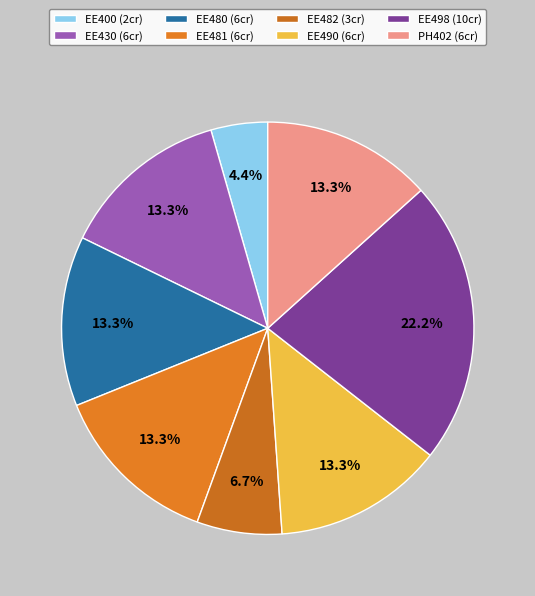

Count the number of slices in the pie.

8